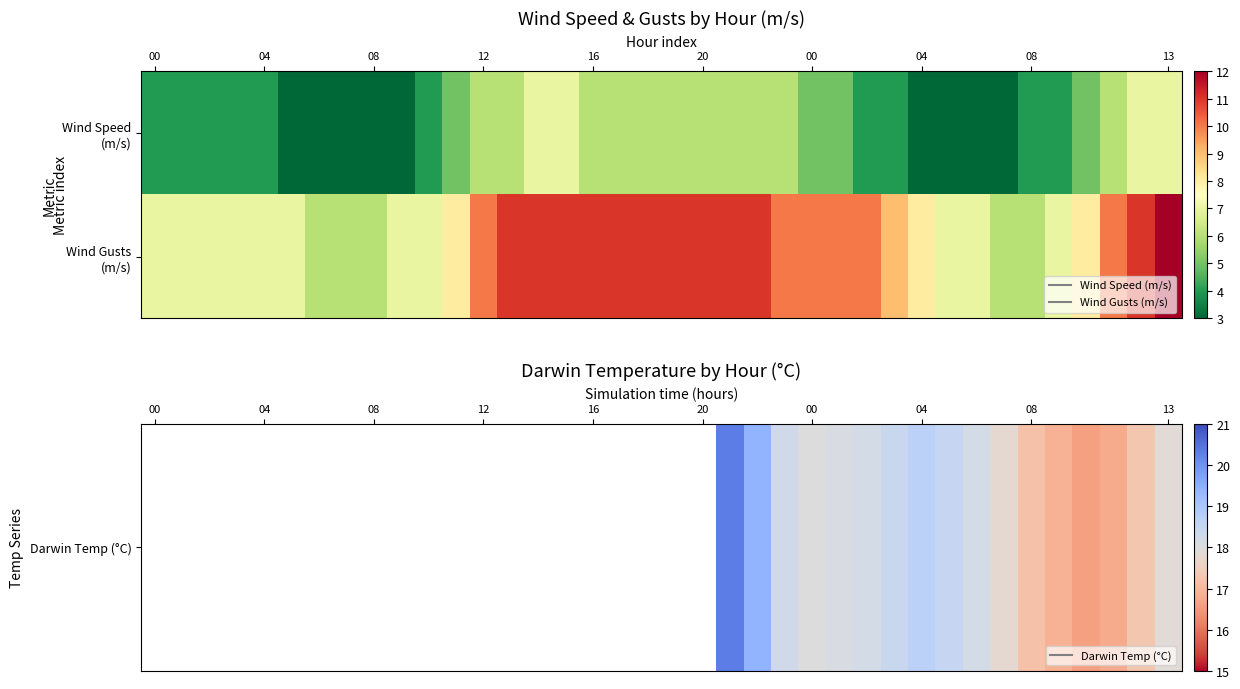

Which series has the widest spread of values?

Wind Gusts (m/s)